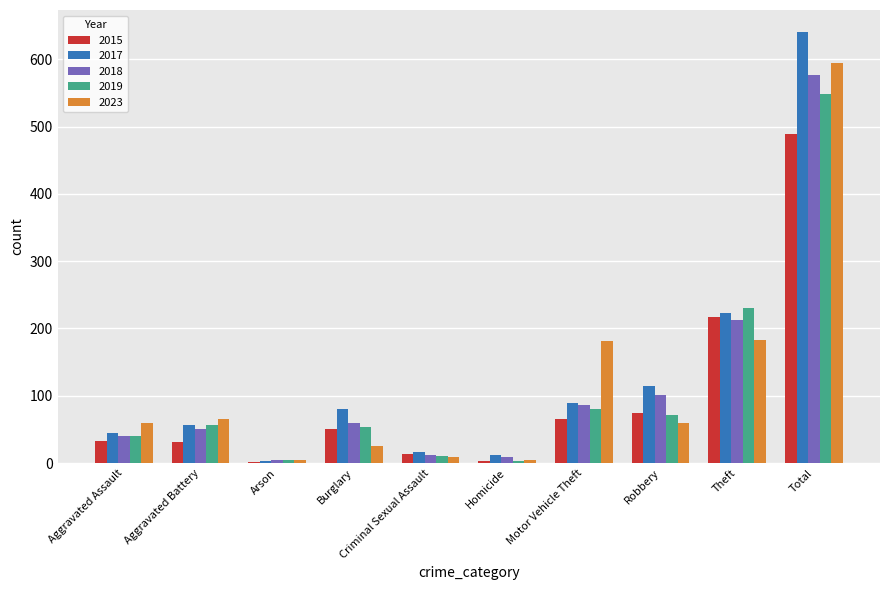

The 2019 series shows 71 at Robbery. True or false?

True